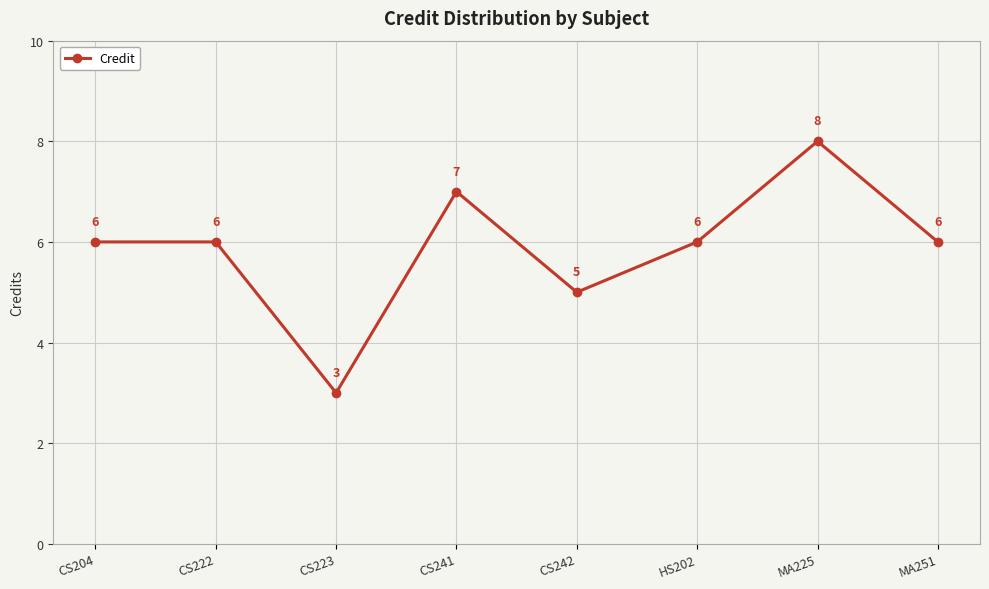

At which category does the chart reach its peak across all series?

MA225